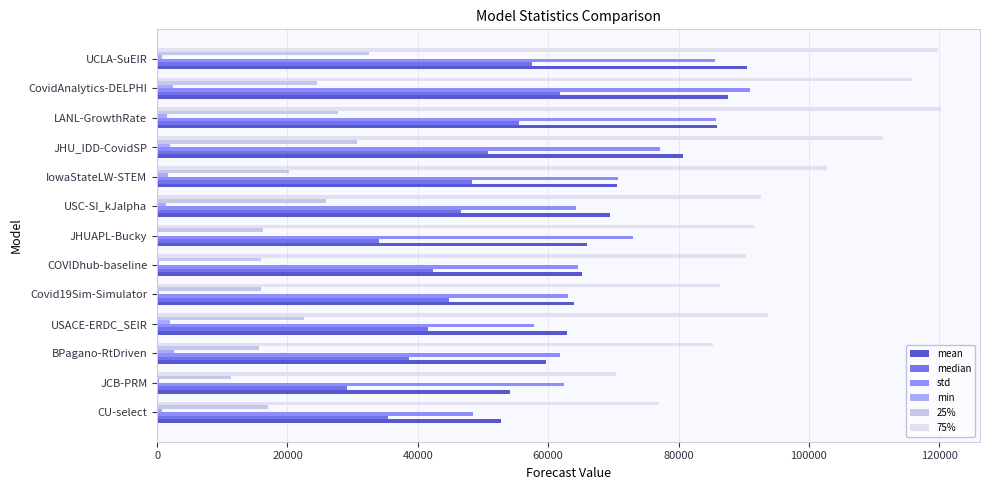

Which series has the largest total across all categories?

75%